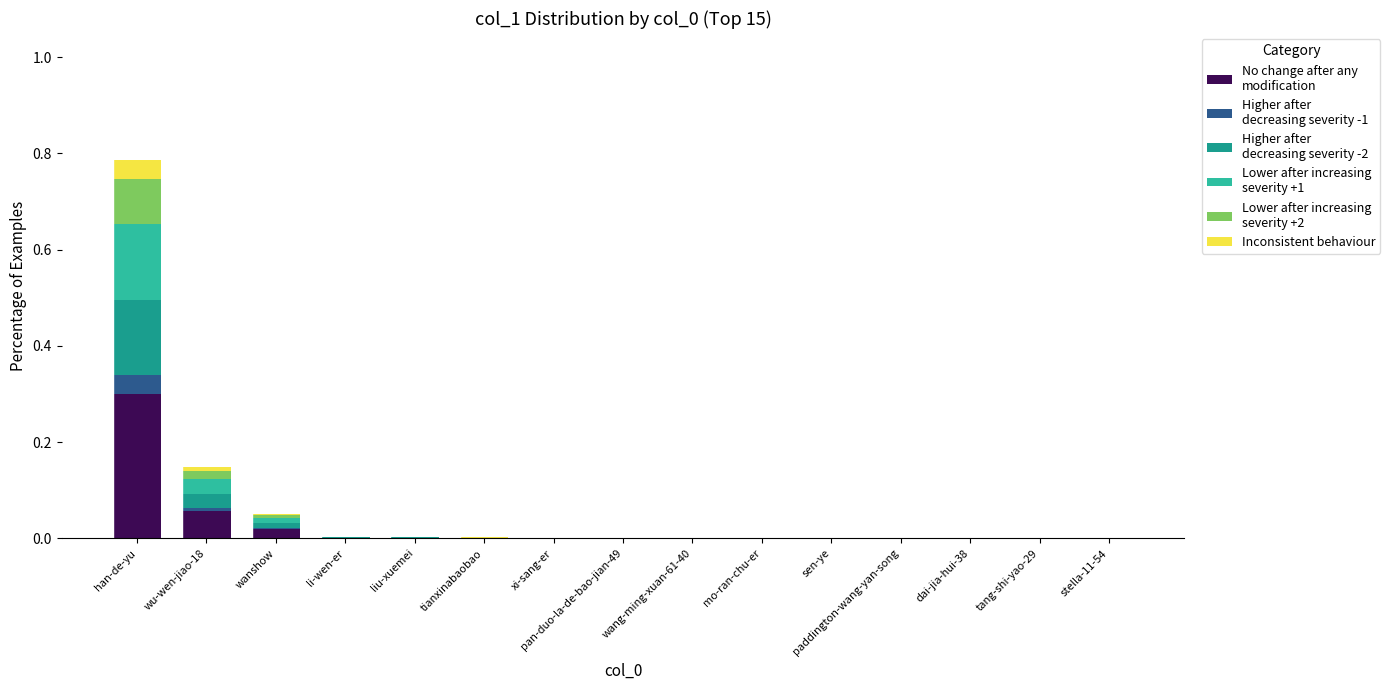

At which category is the sum across all series the highest?

han-de-yu